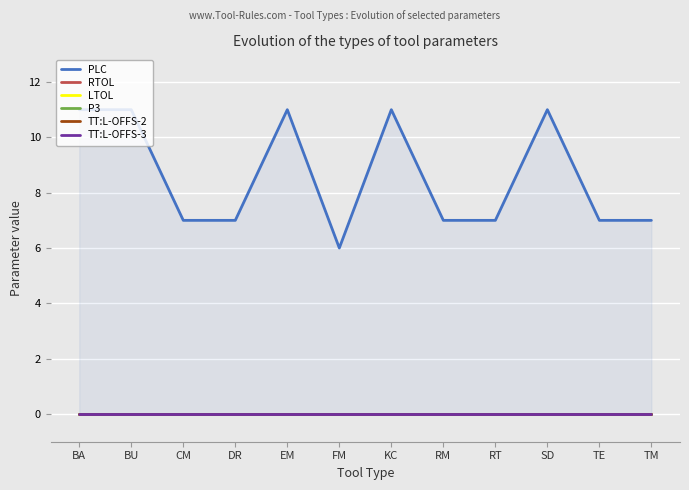

Which series has the widest spread of values?

PLC